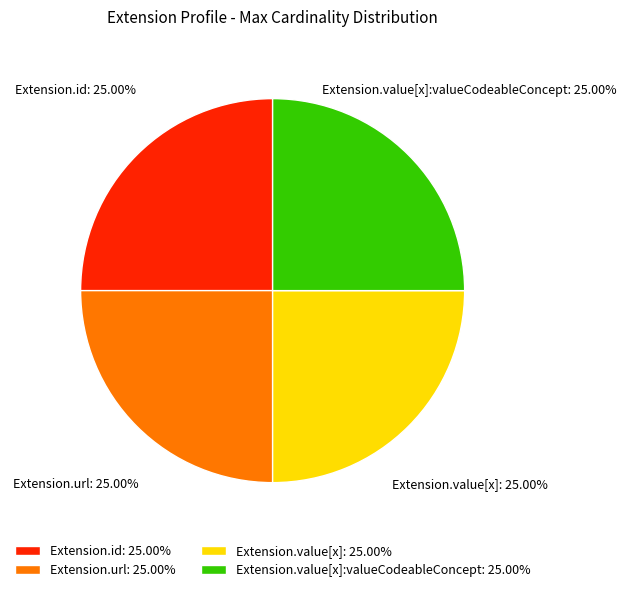

What is the ratio of the value at Extension.value[x]:valueCodeableConcept to the value at Extension.value[x]?

1.0